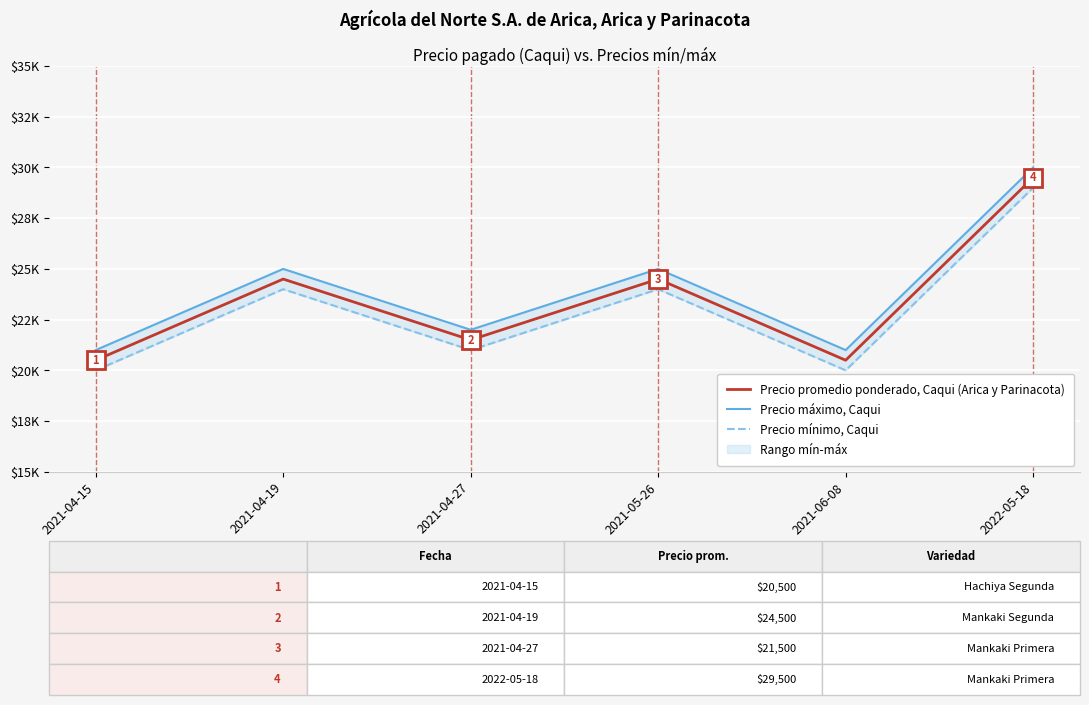

Is the value of Precio promedio ponderado, Caqui (Arica y Parinacota) at 2021-04-15 greater than the value of Precio mínimo, Caqui at 2021-06-08?

Yes